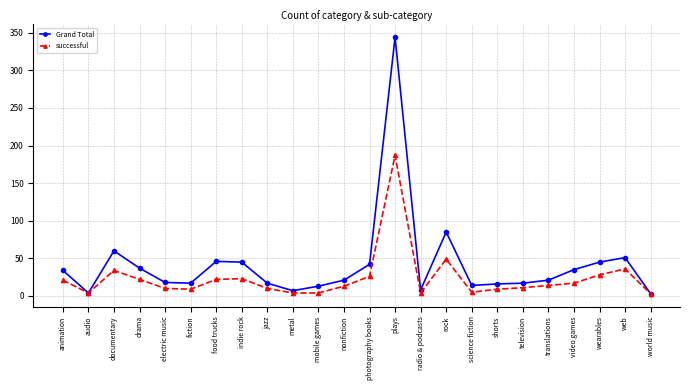

Count the number of categories in the chart.

24